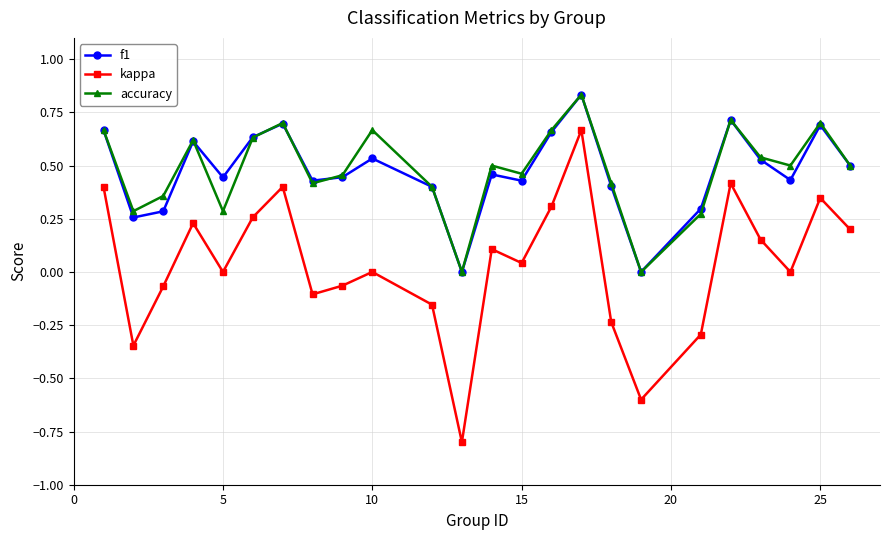

Which series has the largest range (max minus min)?

kappa